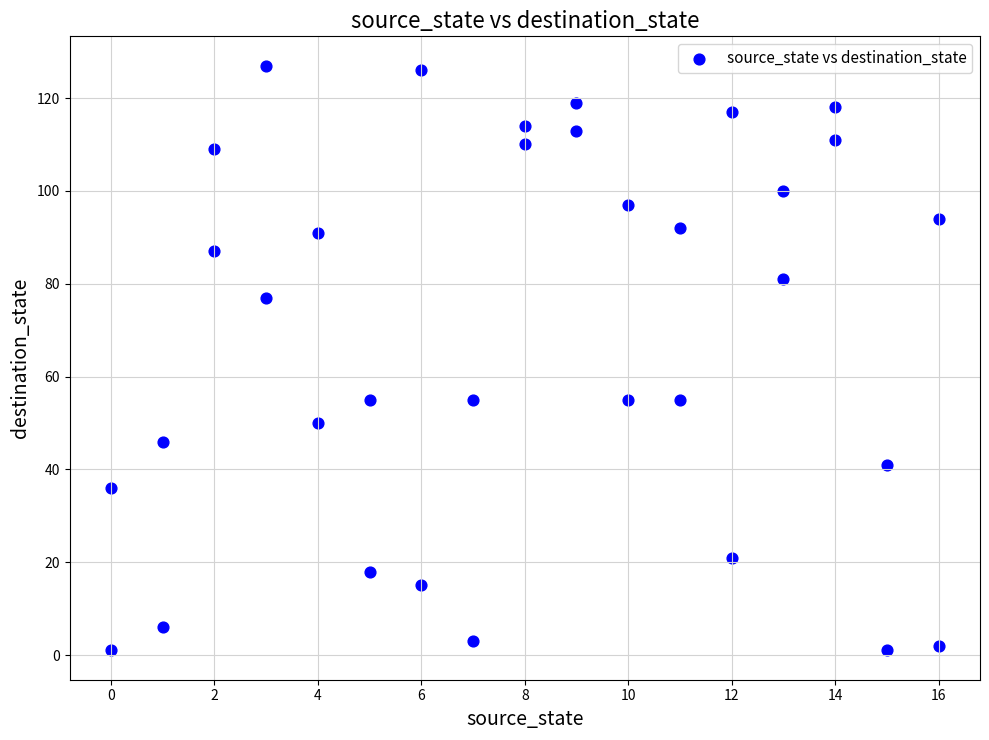

What is the range of X values (max minus min)?

16